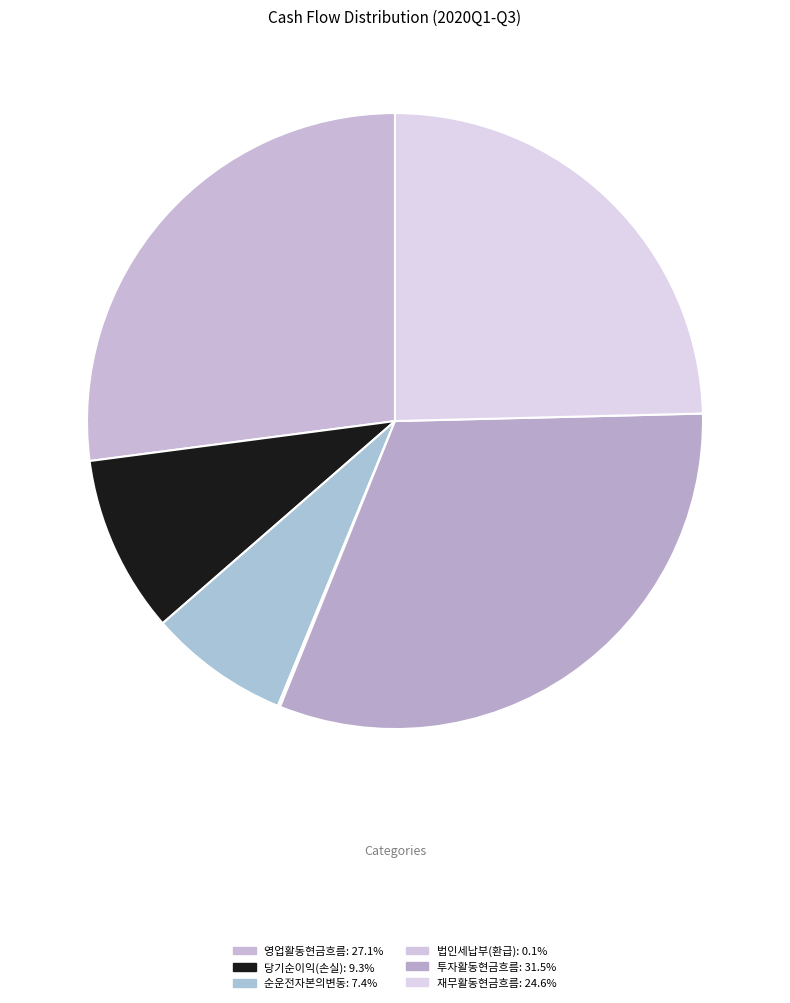

Combined, what portion of the pie is 순운전자본의변동 and 투자활동현금흐름?

38.9%